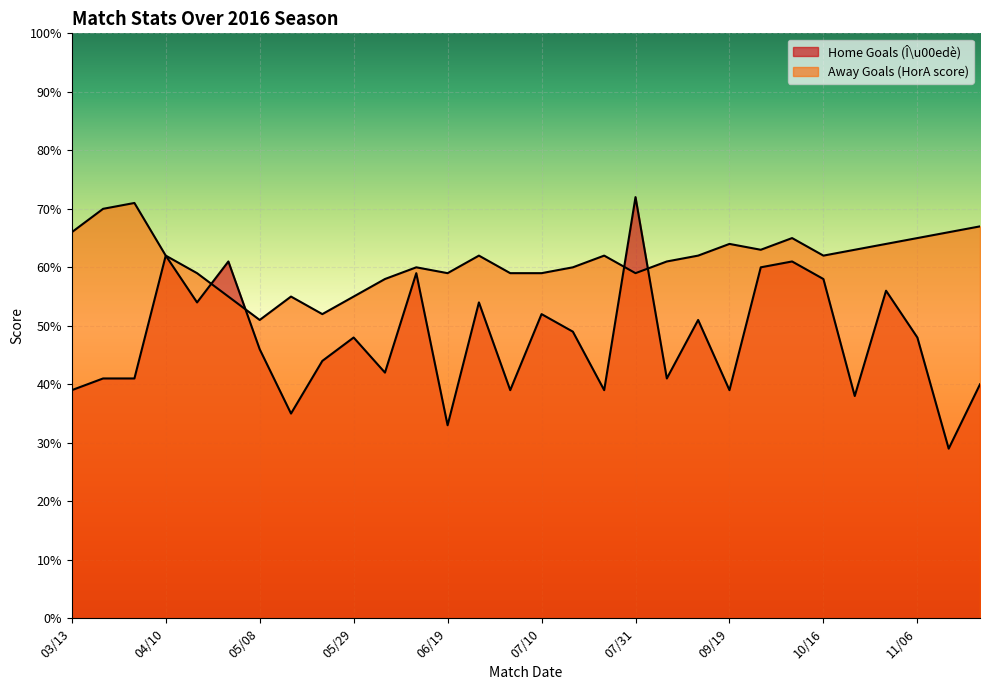

What is the average value of the Away Goals (HorA score) series?

61